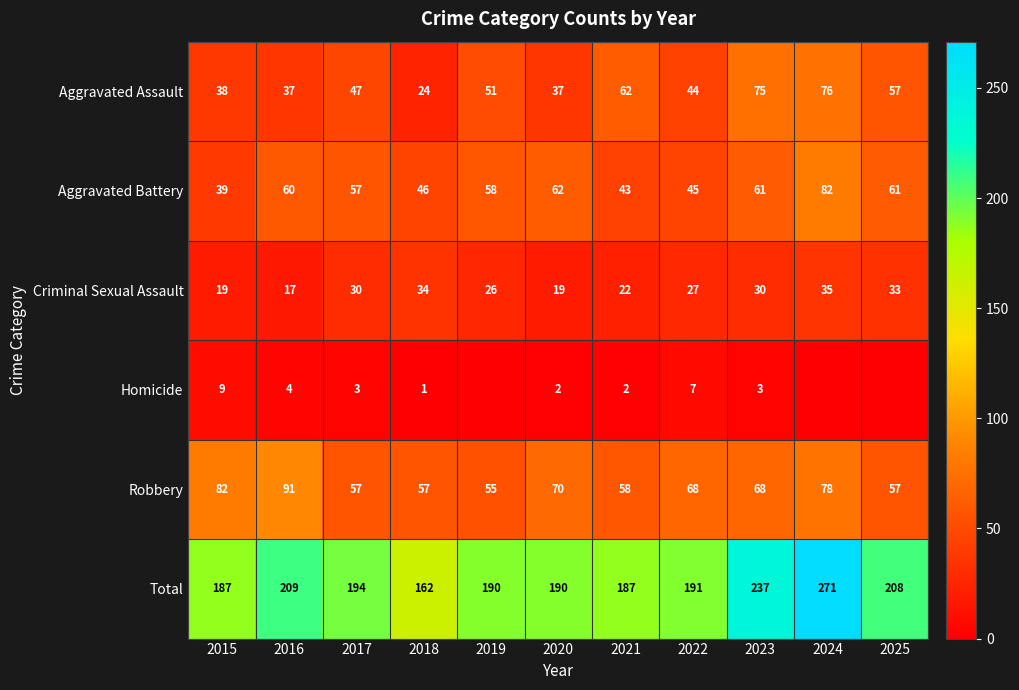

What is the difference between the second highest and second lowest values in the Total series?

50